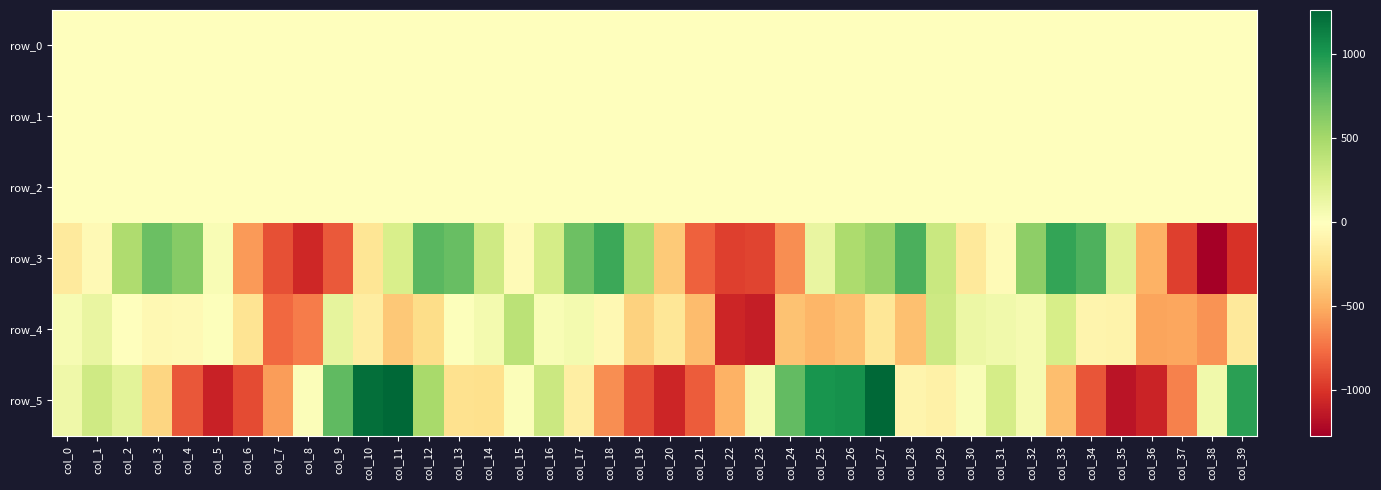

At how many categories does at least one series exceed 369?

21